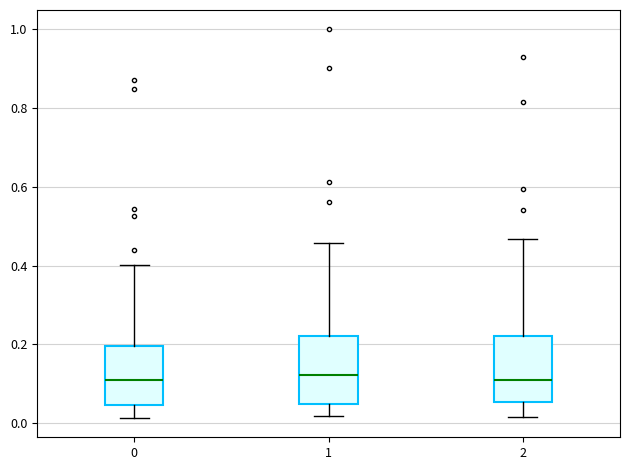

Reading left to right, transcribe this box plot: for each box, give where its median line is, the range the box spans, and where its two whiskers end, as read against the y-axis. The values are not printed on the chart, so give them approximately, as read against the axis.

0: median 0.10, box 0.04 to 0.20, whiskers 0.02 to 0.40
1: median 0.12, box 0.04 to 0.22, whiskers 0.02 to 0.46
2: median 0.12, box 0.06 to 0.22, whiskers 0.02 to 0.46